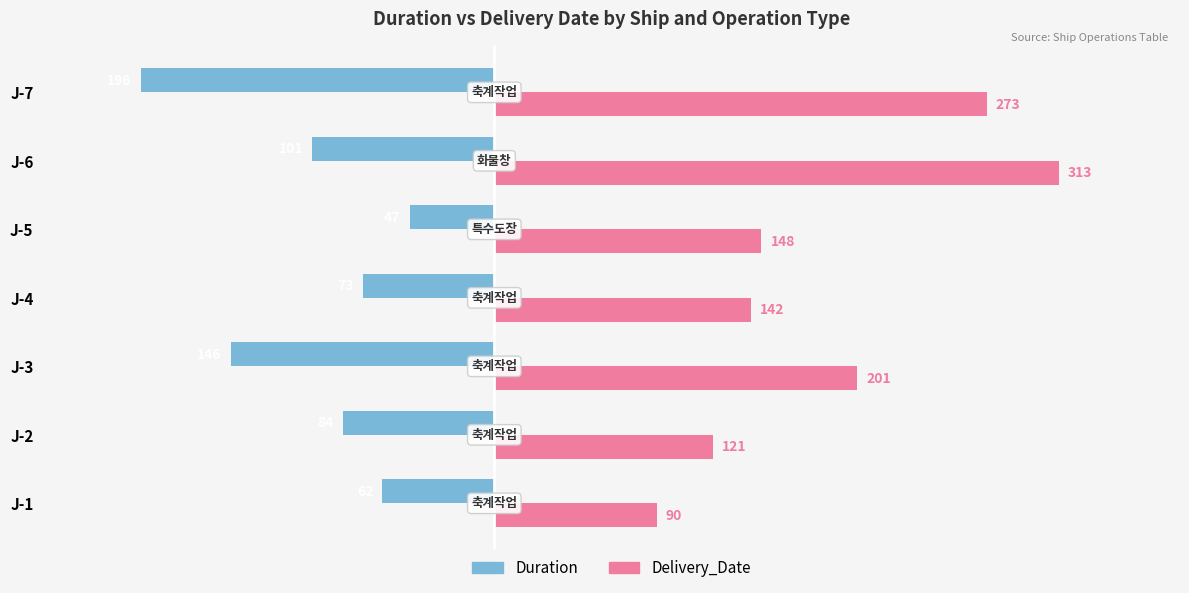

What is the average value of the Duration series?

-101